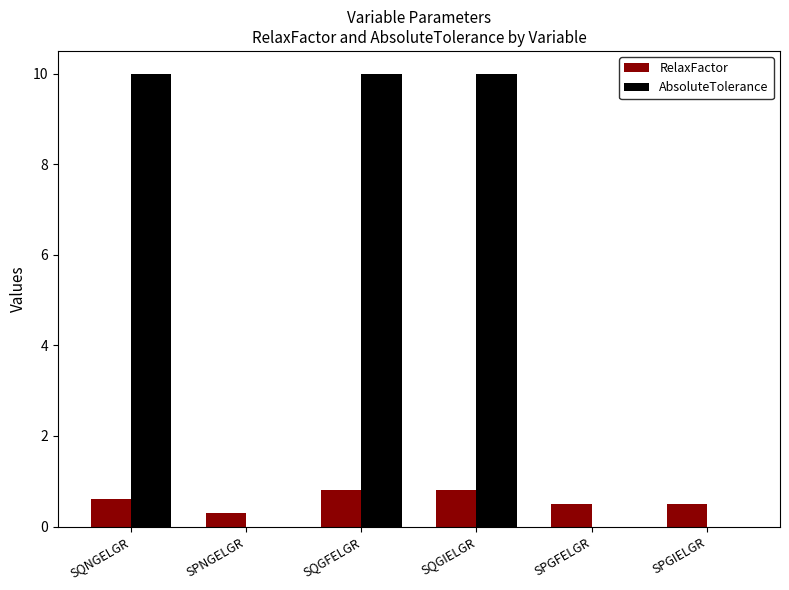

What is the highest value of the AbsoluteTolerance series?

10.0